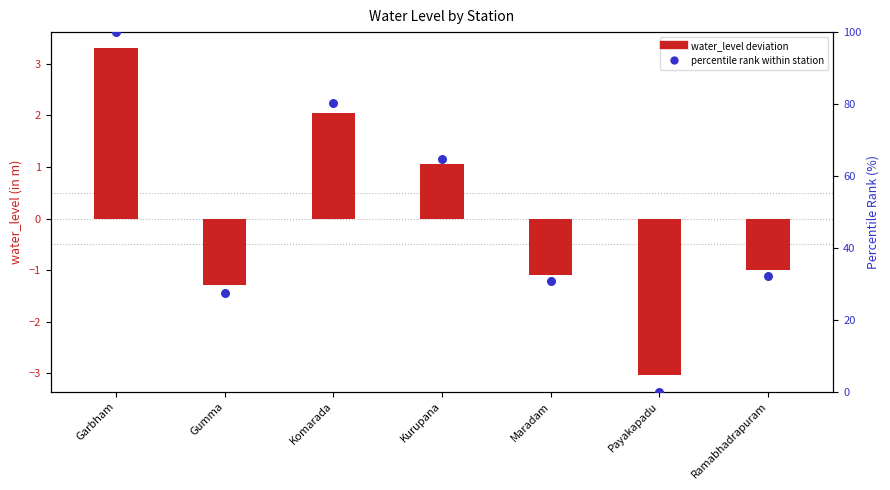

Between Gumma and Ramabhadrapuram, which is larger?

Ramabhadrapuram